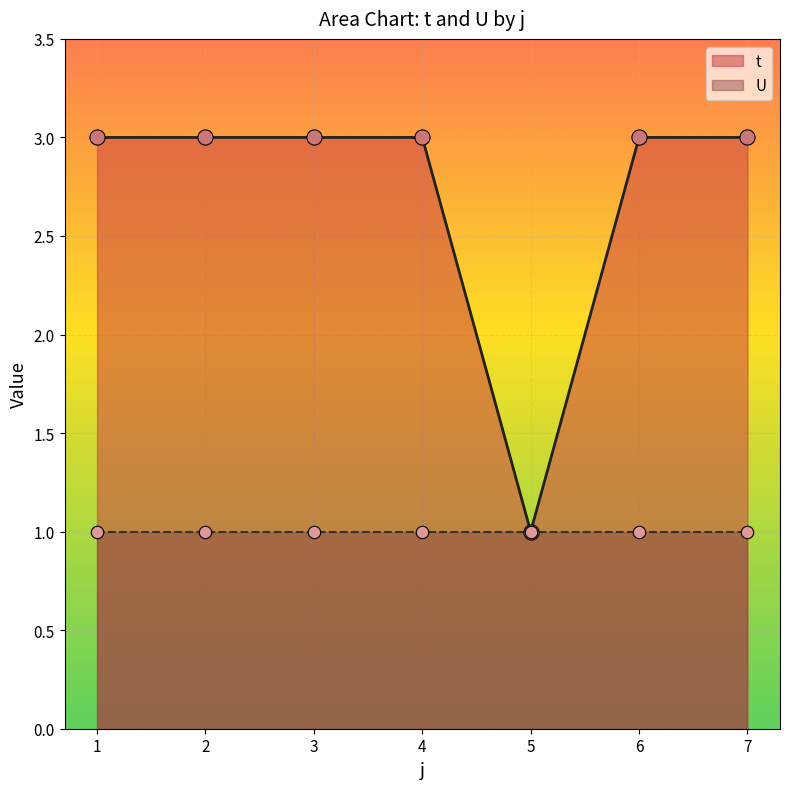

What is the change in value from 3 to 5?

-2